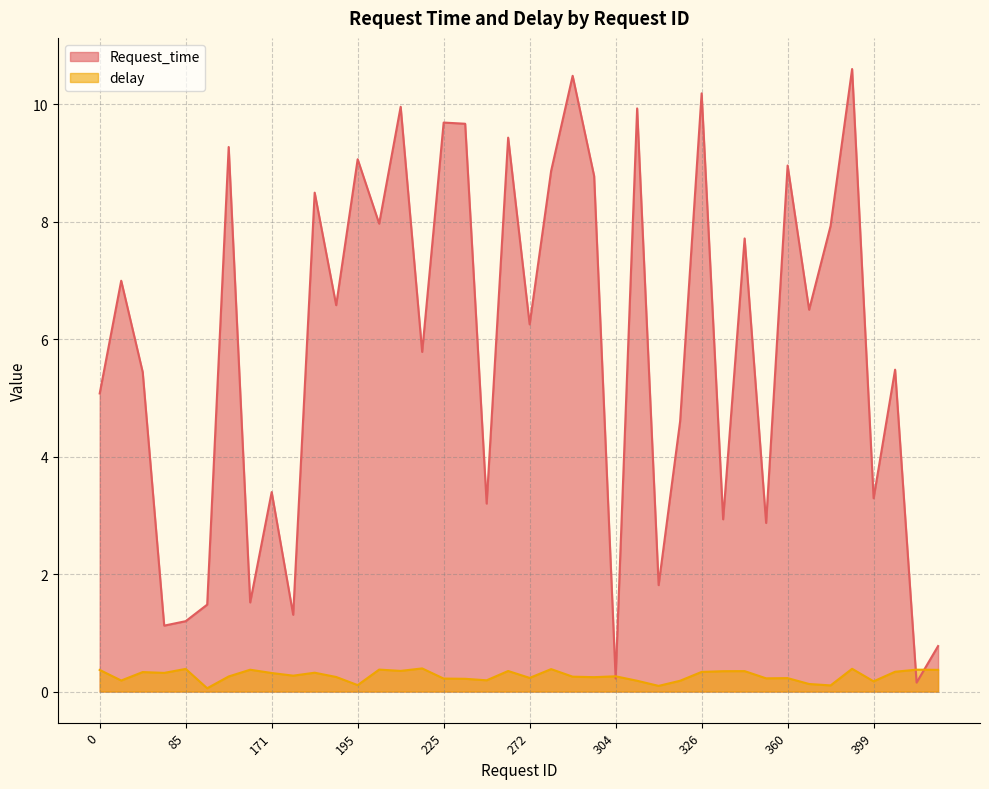

At 0, list the series in order from largest to smallest.

Request_time, delay